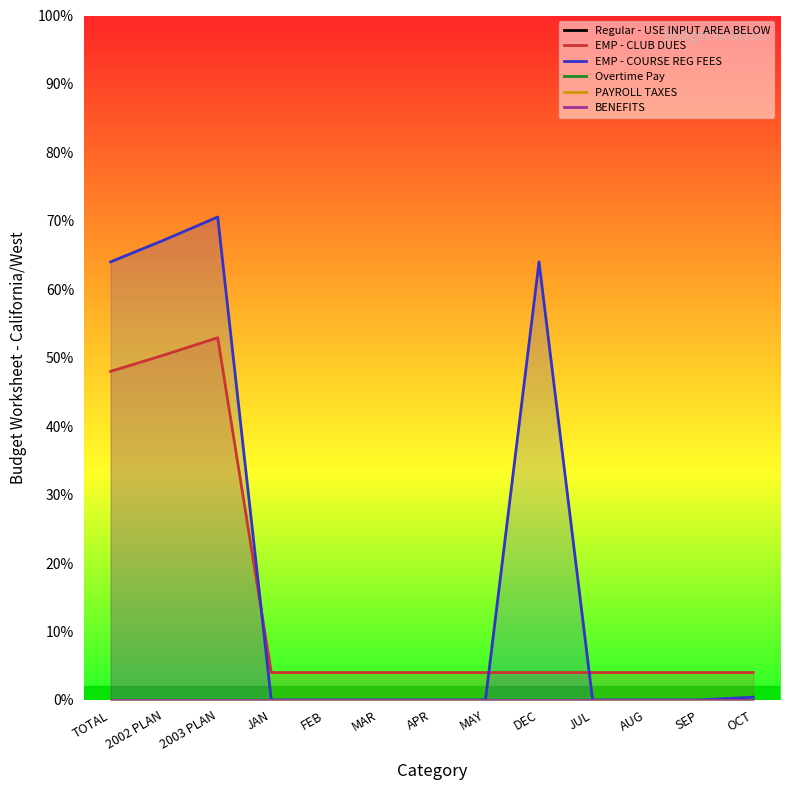

True or false: Regular - USE INPUT AREA BELOW and EMP - COURSE REG FEES intersect in this chart.

False